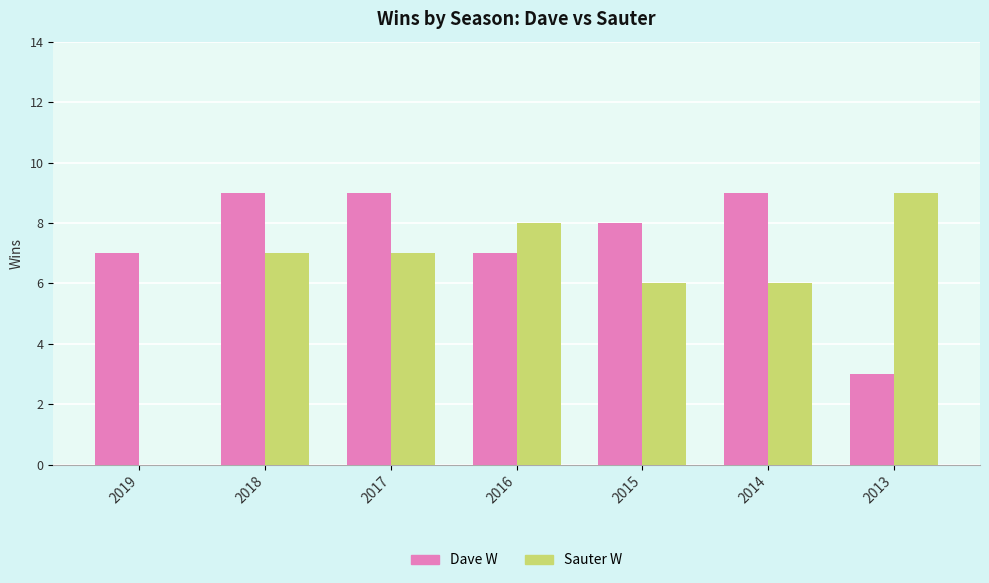

What is the total value across all series at 2016?

15